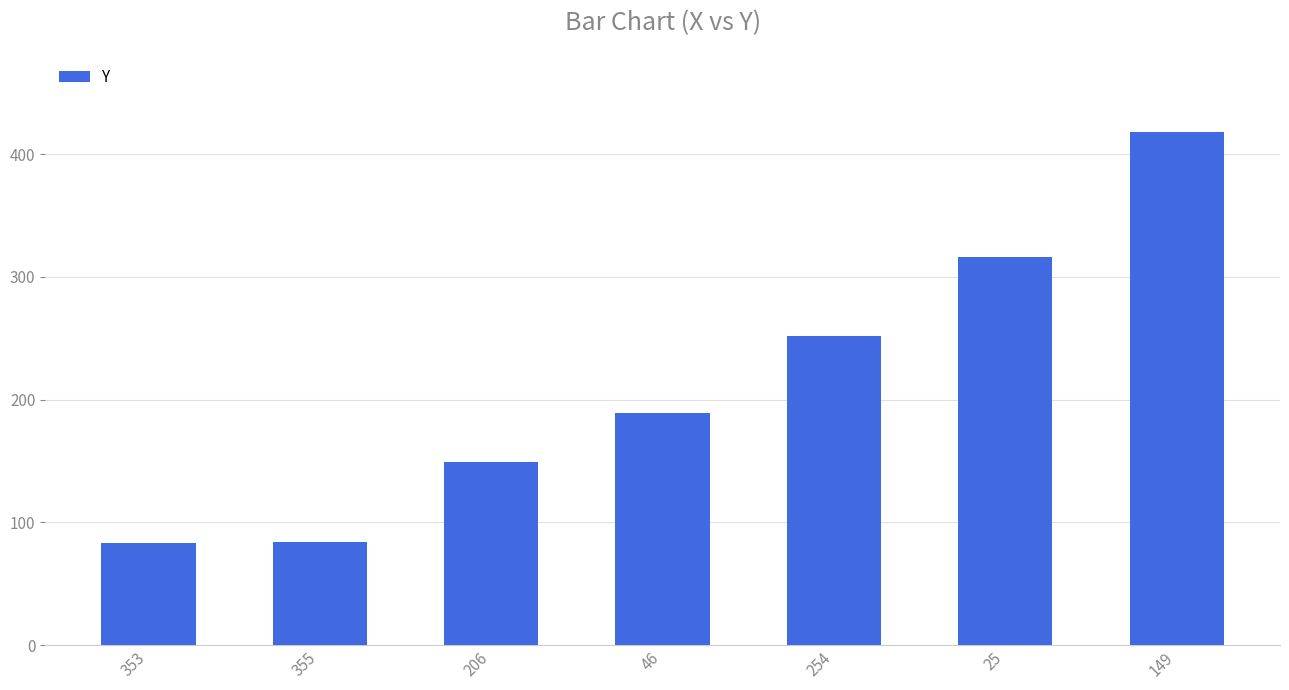

Are the bars horizontal?

No